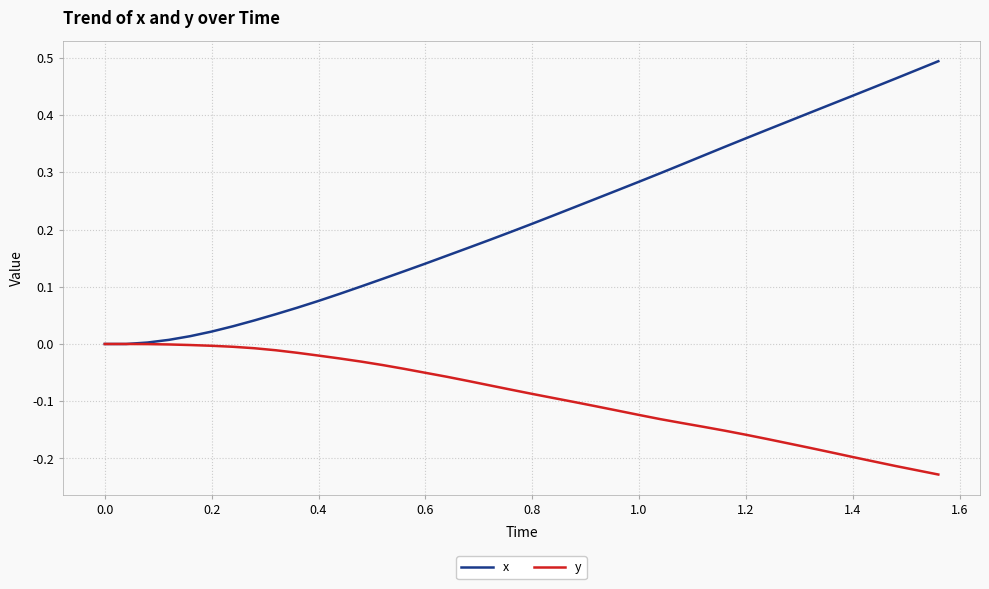

Which series has the largest total across all categories?

x